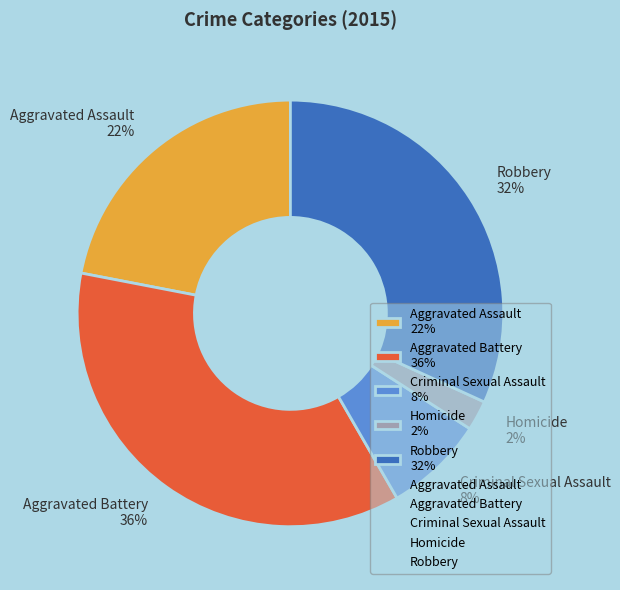

Rank the categories by value from lowest to highest.

Homicide, Criminal Sexual Assault, Aggravated Assault, Robbery, Aggravated Battery